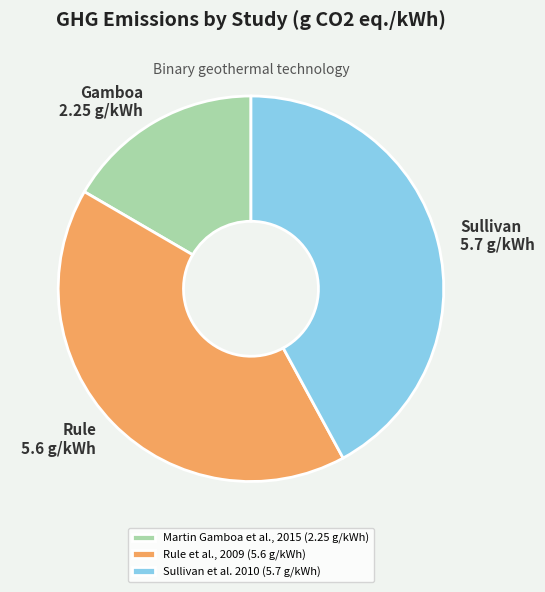

Does any single category account for the majority?

No